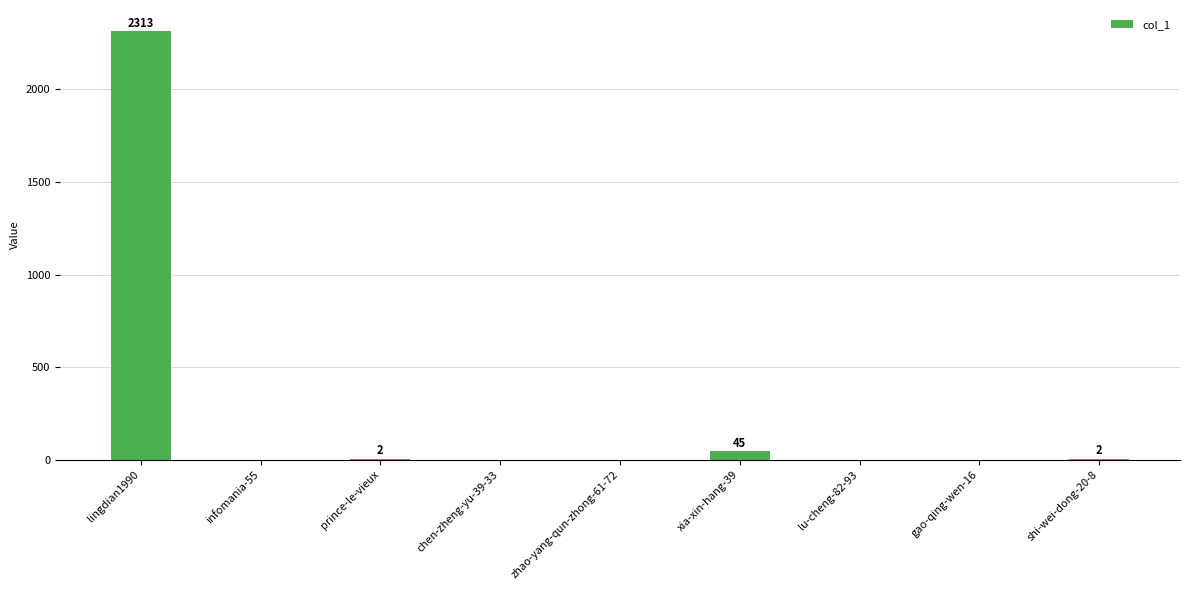

Which label corresponds to the largest value in the chart?

lingdian1990